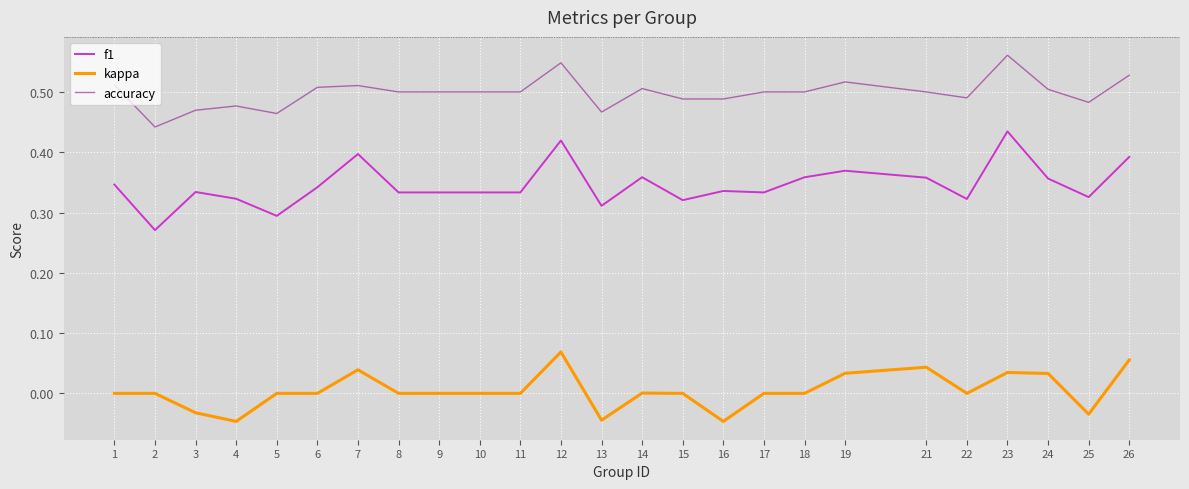

List the series in order of their overall mean, lowest first.

kappa, f1, accuracy